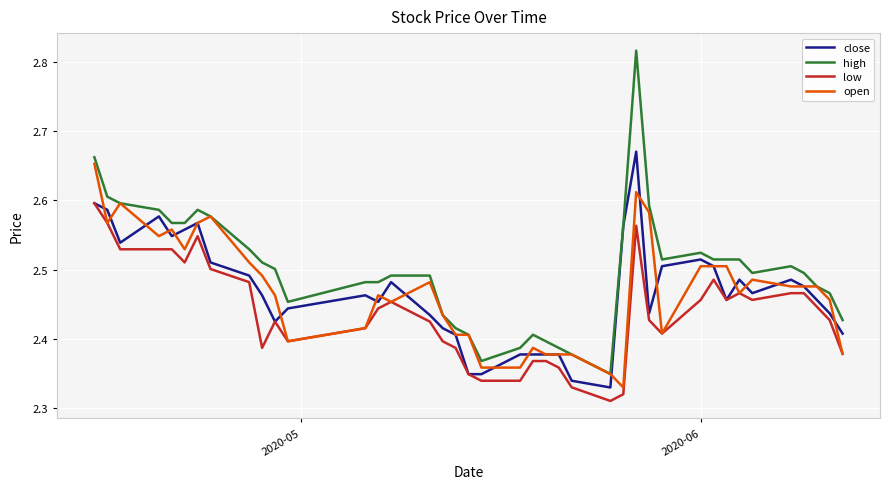

Which series has the largest total across all categories?

high